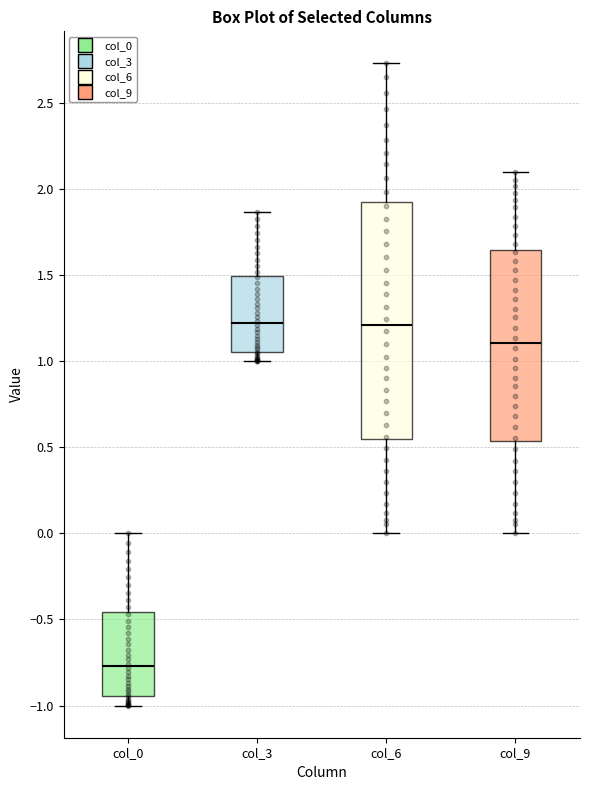

Which box's median line is the lowest?

col_0